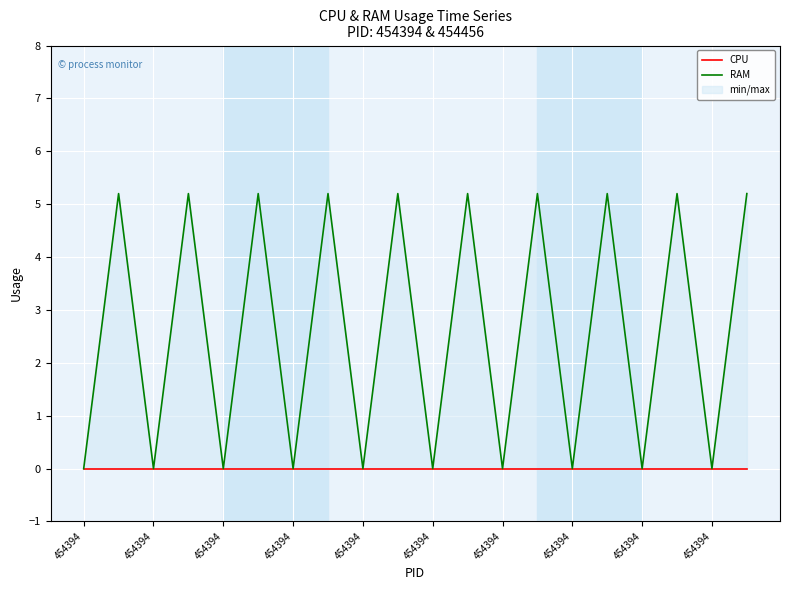

Reading right to left, transcribe all the data shown in this chart.

CPU: 0.0	0.0	0.0	0.0	0.0	0.0	0.0	0.0	0.0	0.0	0.0	0.0	0.0	0.0	0.0	0.0	0.0	0.0	0.0	0.0
RAM: 5.2	0.0	5.2	0.0	5.2	0.0	5.2	0.0	5.2	0.0	5.2	0.0	5.2	0.0	5.2	0.0	5.2	0.0	5.2	0.0